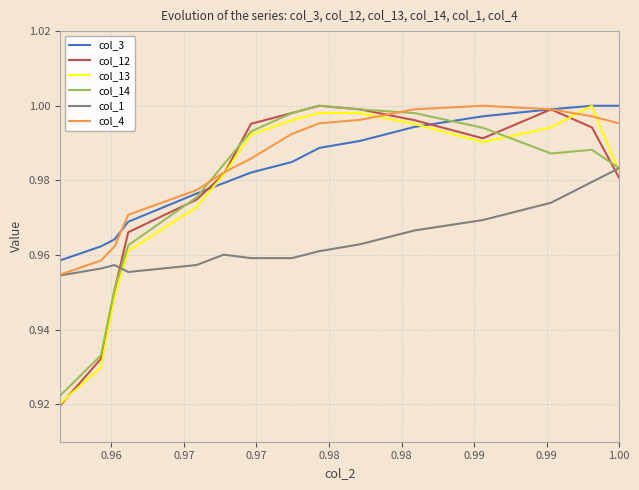

What are all the series names shown in the legend?

col_3, col_12, col_13, col_14, col_1, col_4